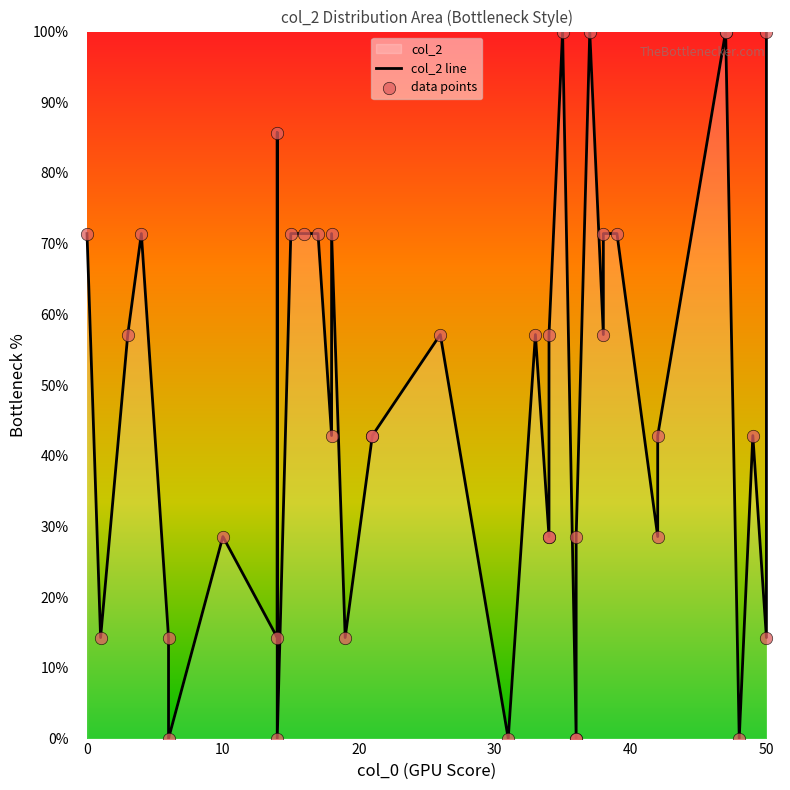

Which series has the largest total across all categories?

col_2 line